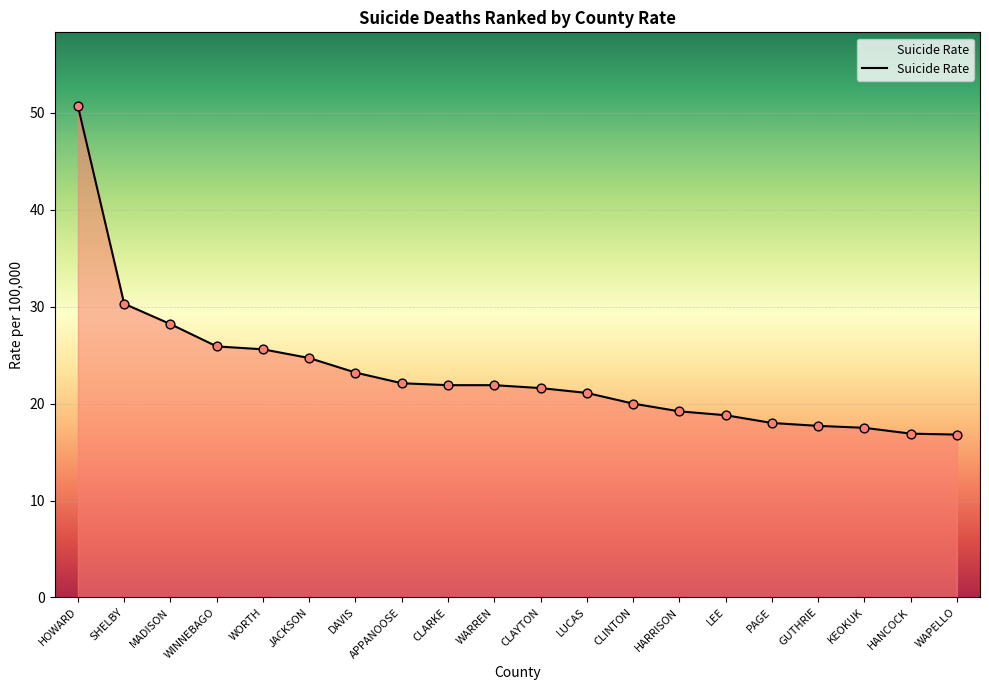

Approximately how many times larger is the value at JACKSON compared to GUTHRIE?

1.4